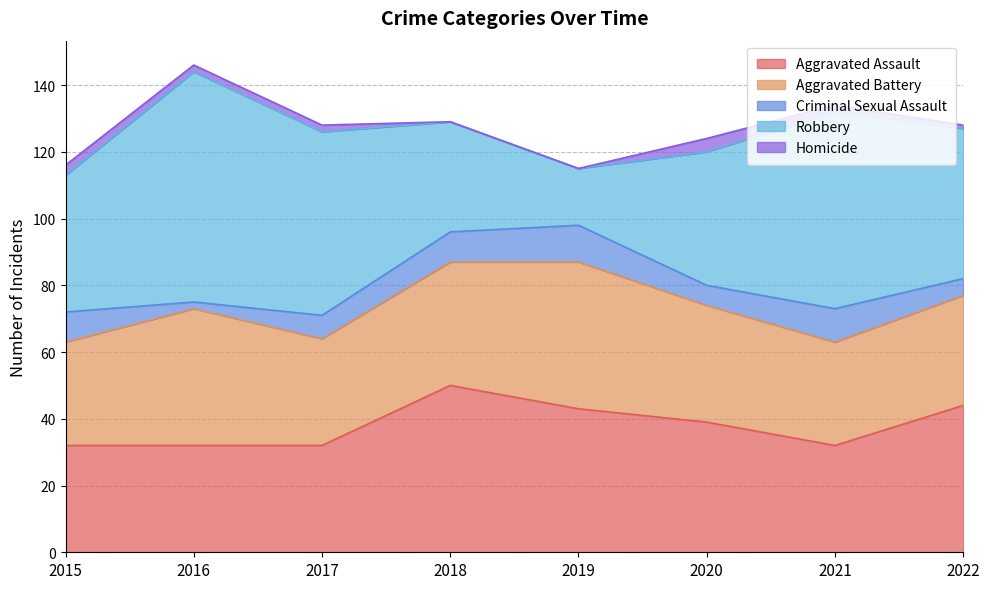

Reading left to right, transcribe all the data shown in this chart.

Aggravated Assault: 2015=32	2016=32	2017=32	2018=50	2019=43	2020=39	2021=32	2022=44
Aggravated Battery: 2015=31	2016=41	2017=32	2018=37	2019=44	2020=35	2021=31	2022=33
Criminal Sexual Assault: 2015=9	2016=2	2017=7	2018=9	2019=11	2020=6	2021=10	2022=5
Robbery: 2015=41	2016=69	2017=55	2018=33	2019=17	2020=40	2021=59	2022=45
Homicide: 2015=3	2016=2	2017=2	2018=0	2019=0	2020=4	2021=2	2022=1